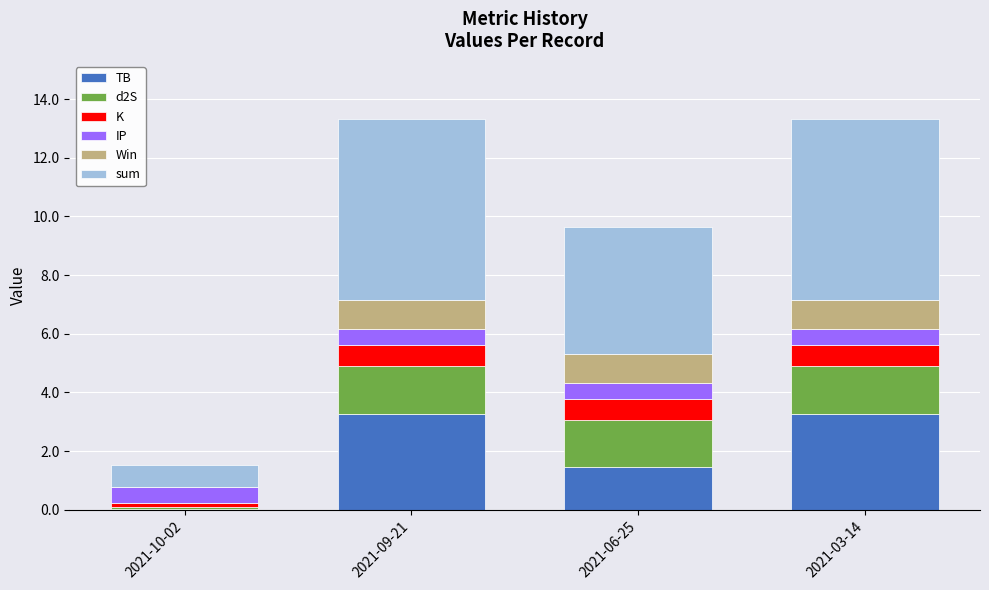

What is the total value across all series at 2021-06-25?

9.7